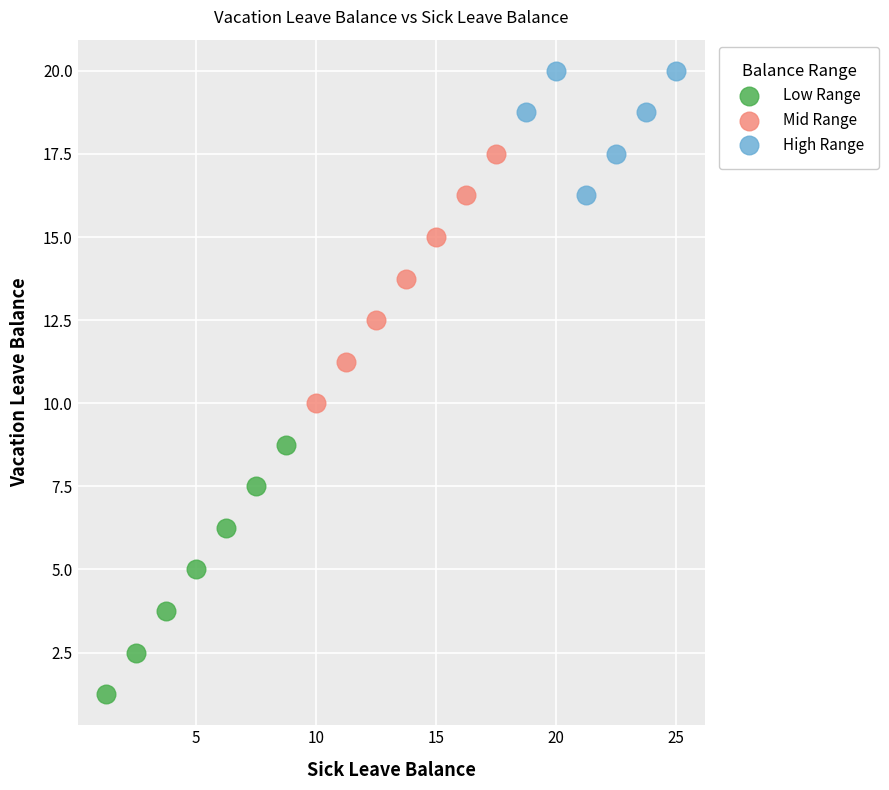

Which series contains the lowest Y value?

Low Range